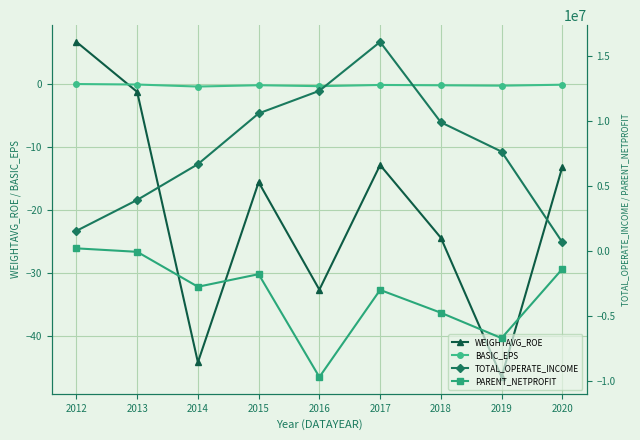

What is the value of the WEIGHTAVG_ROE point at the 5th from the left?

-32.6